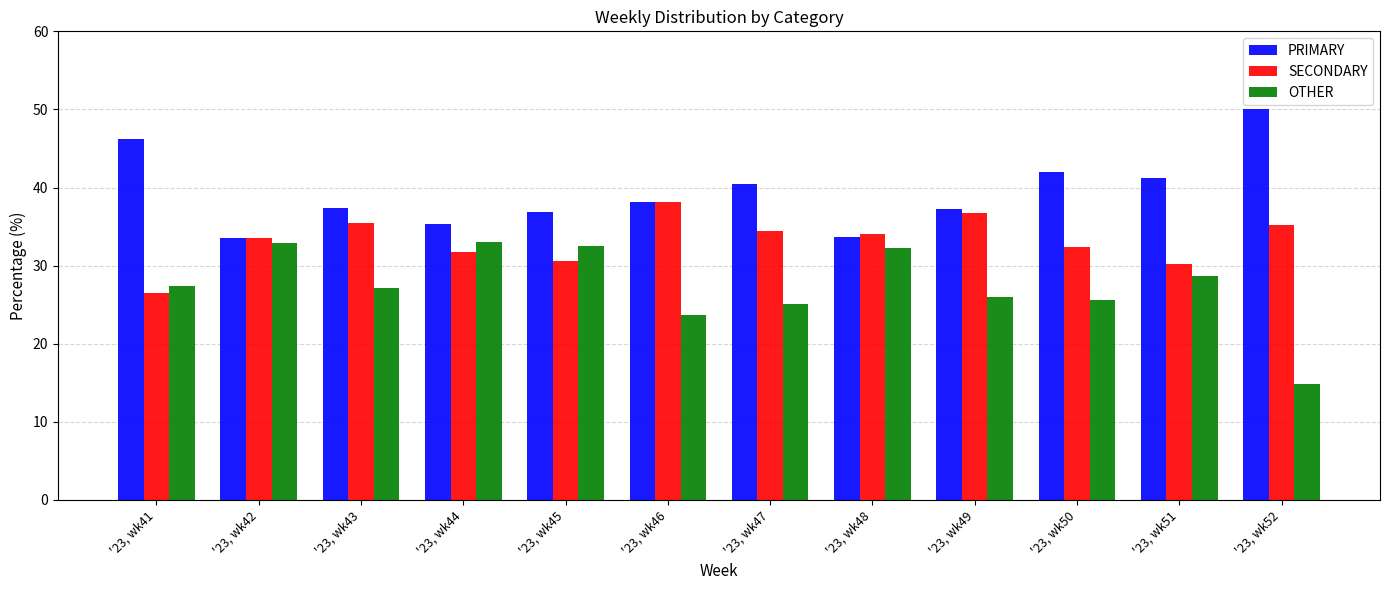

Rank the series by their average value, from lowest to highest.

OTHER, SECONDARY, PRIMARY